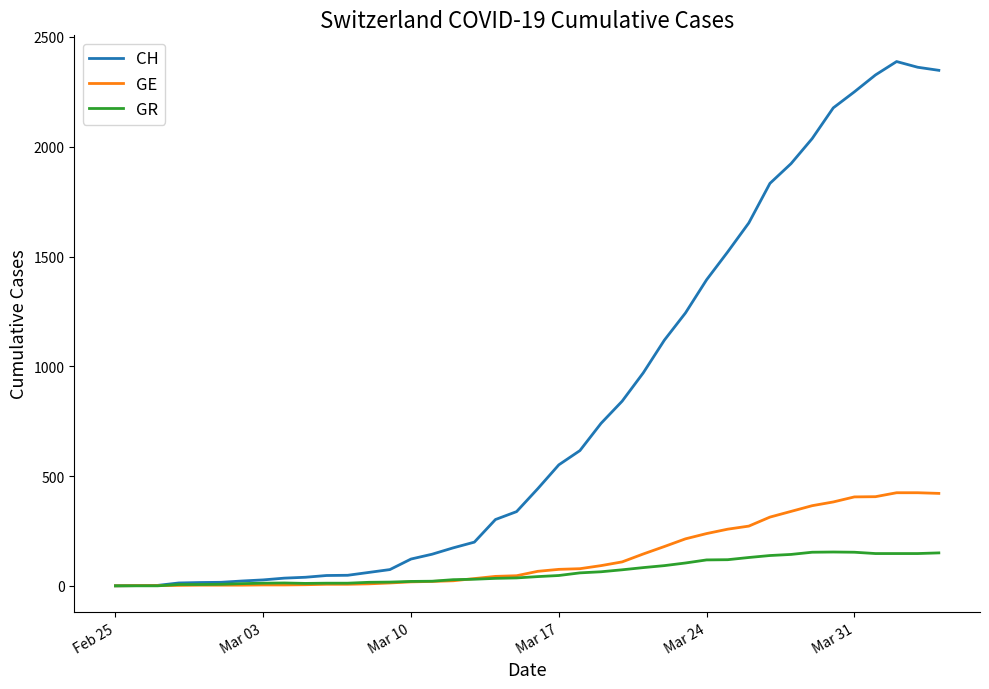

What is the difference between the second highest and second lowest values in the GR series?

153